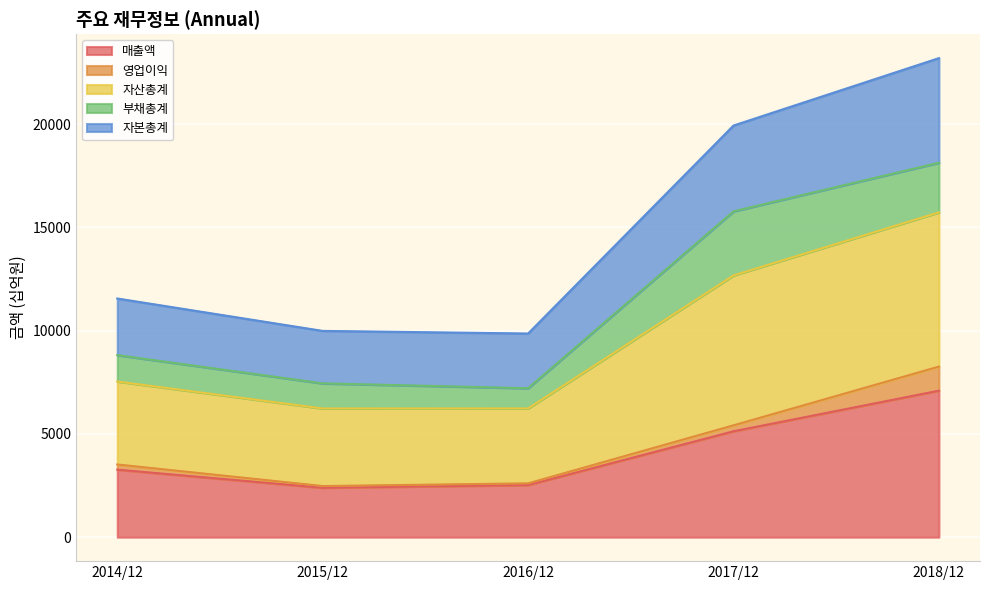

True or false: 매출액 has a value of 5128 at 2017/12.

True